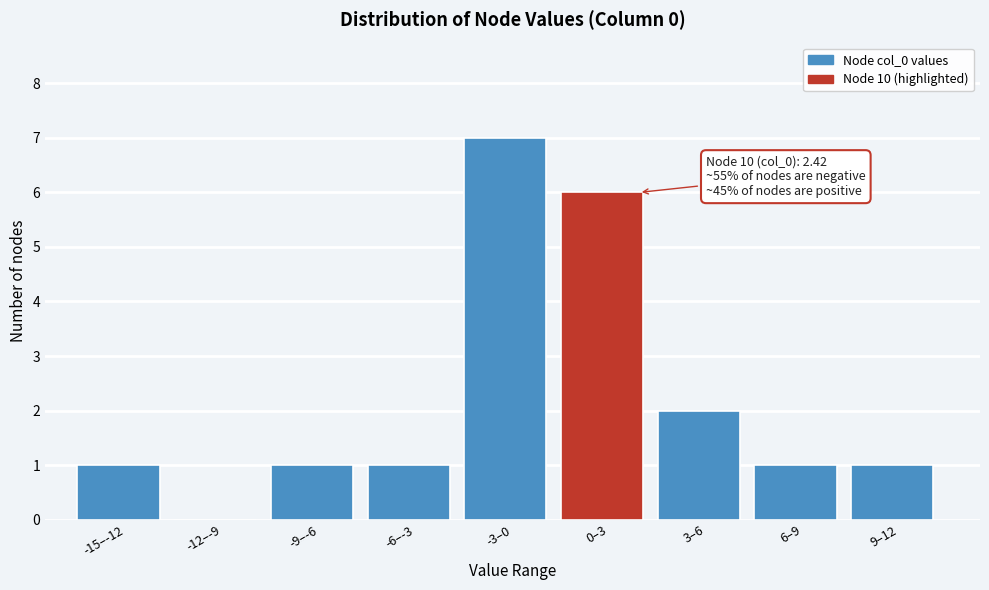

Reading left to right, what are all the values shown in this chart?

-15–-12=1	-12–-9=0	-9–-6=1	-6–-3=1	-3–0=7	0–3=6	3–6=2	6–9=1	9–12=1